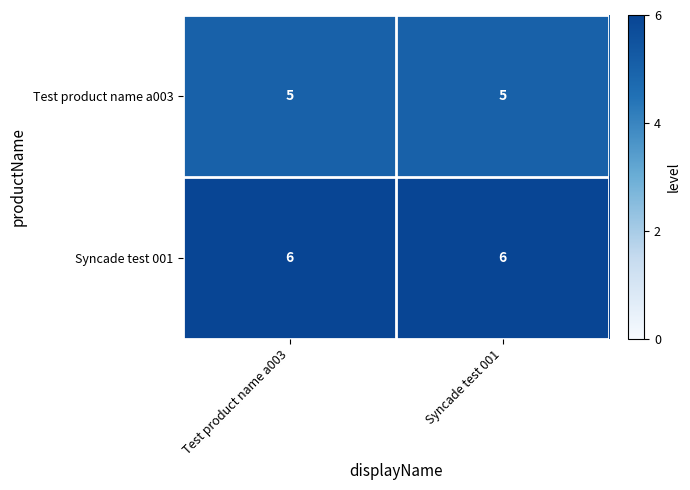

What is the average value of the Test product name a003 series?

5